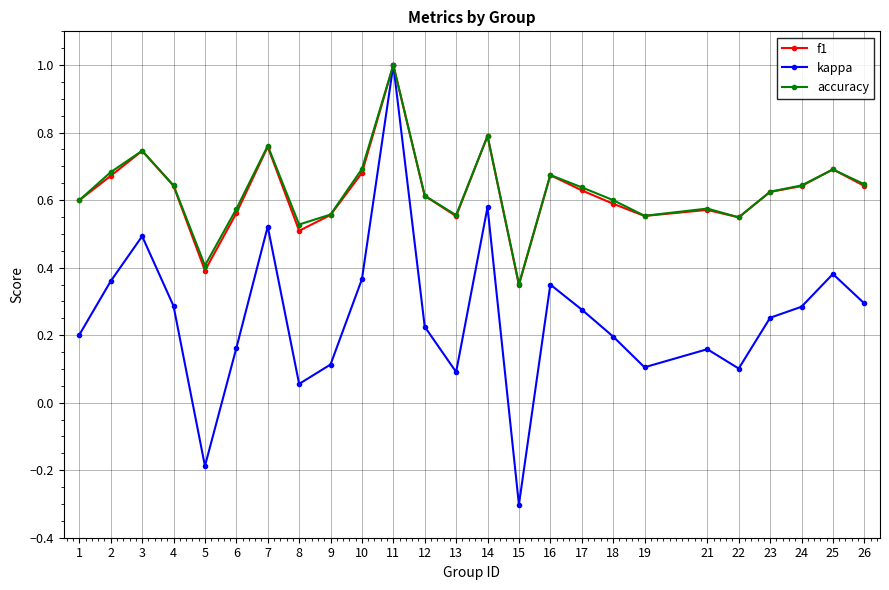

How many lines are shown in the chart?

3